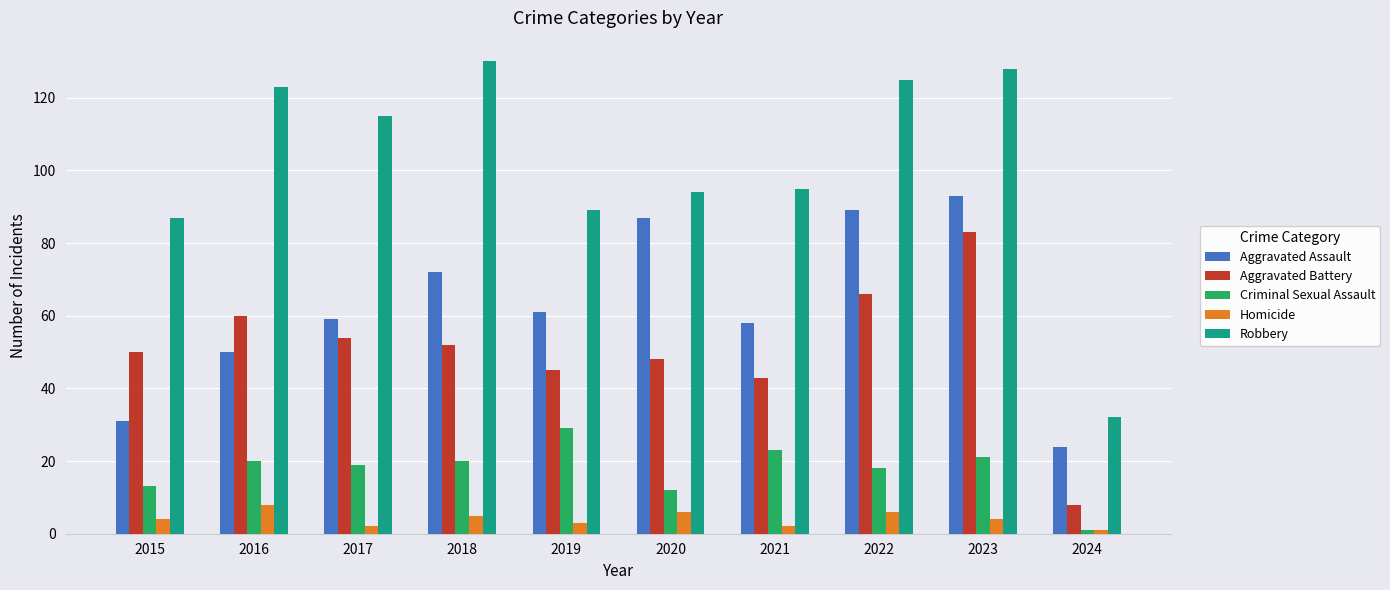

Read the Robbery value at 2021.

95